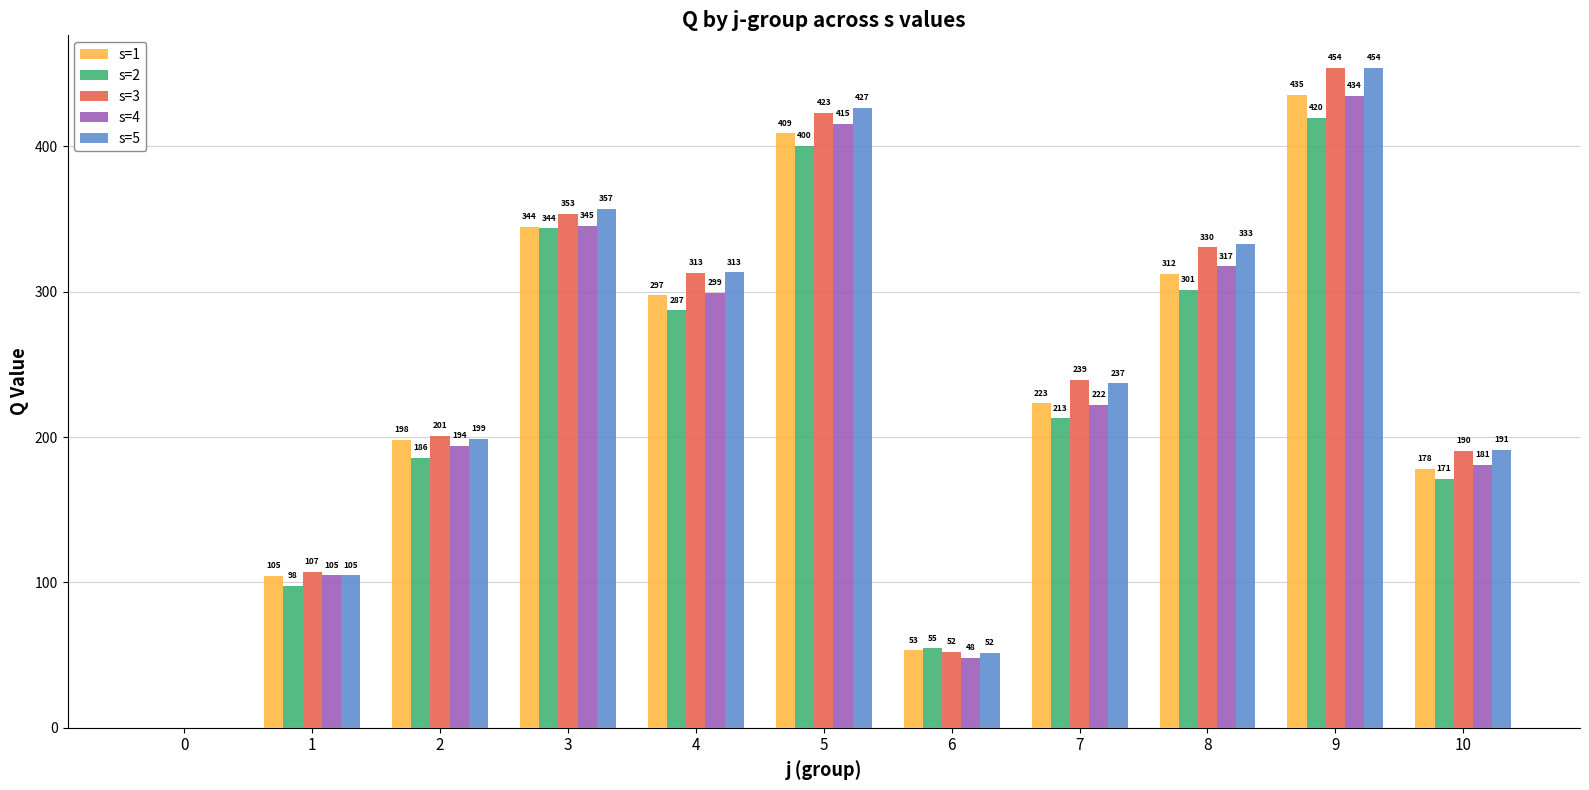

How many data points in s=3 are above 239?

6